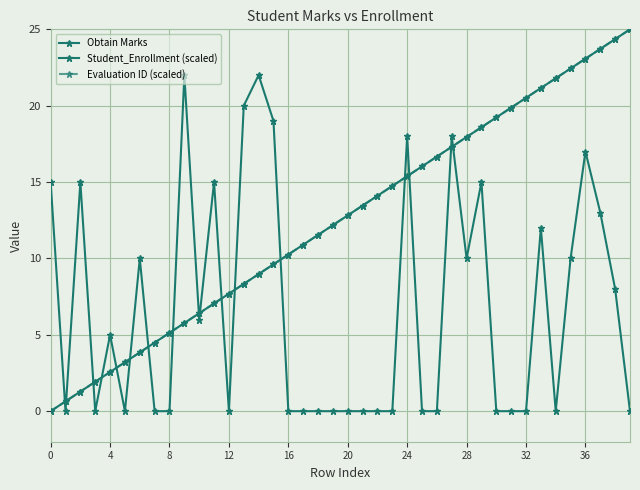

Does the chart have visible grid lines?

Yes